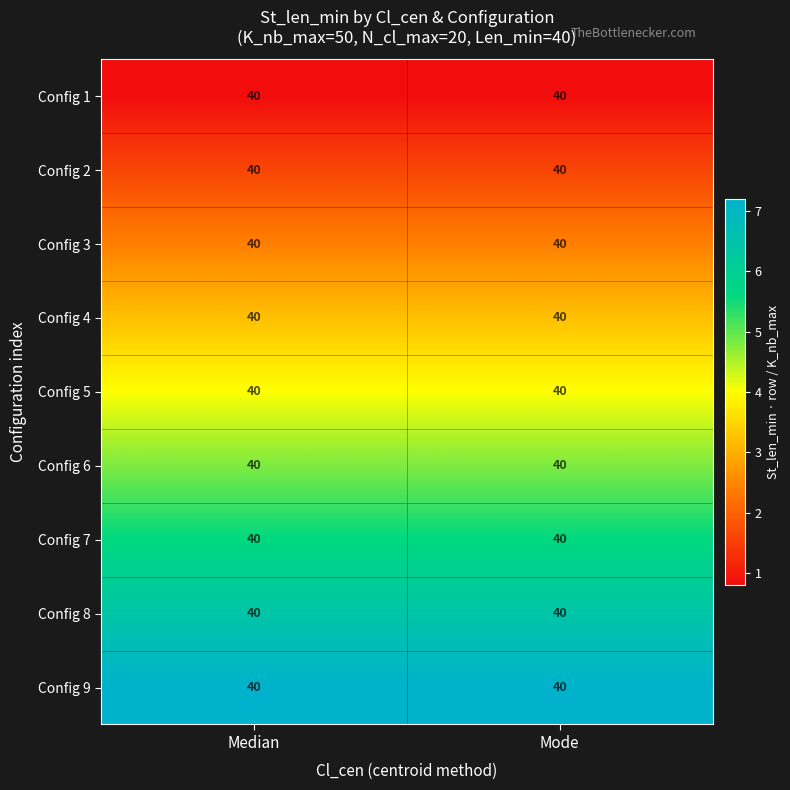

Which category has the highest value across all series?

Median